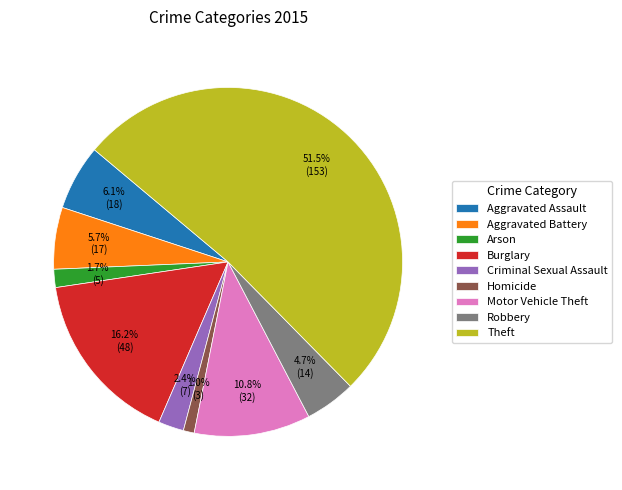

Which category has the biggest portion of the pie?

Theft